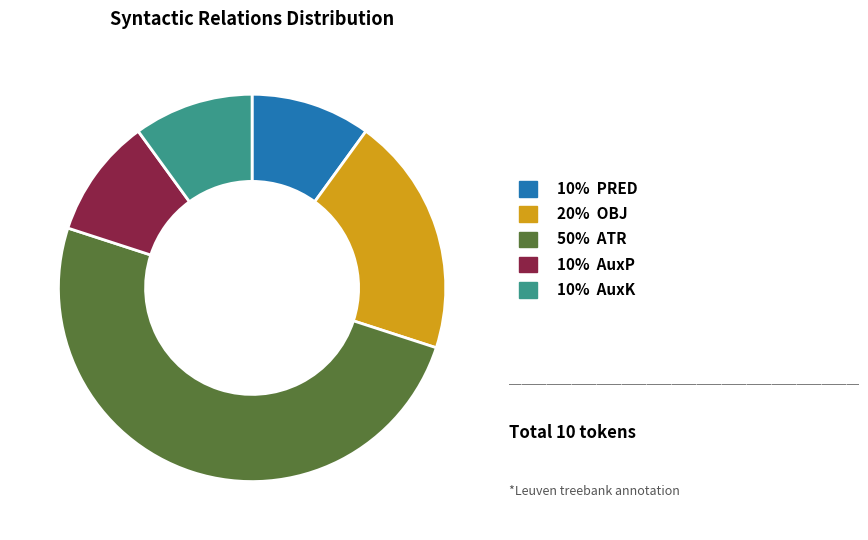

To the nearest percent, what is the average slice percentage?

20%